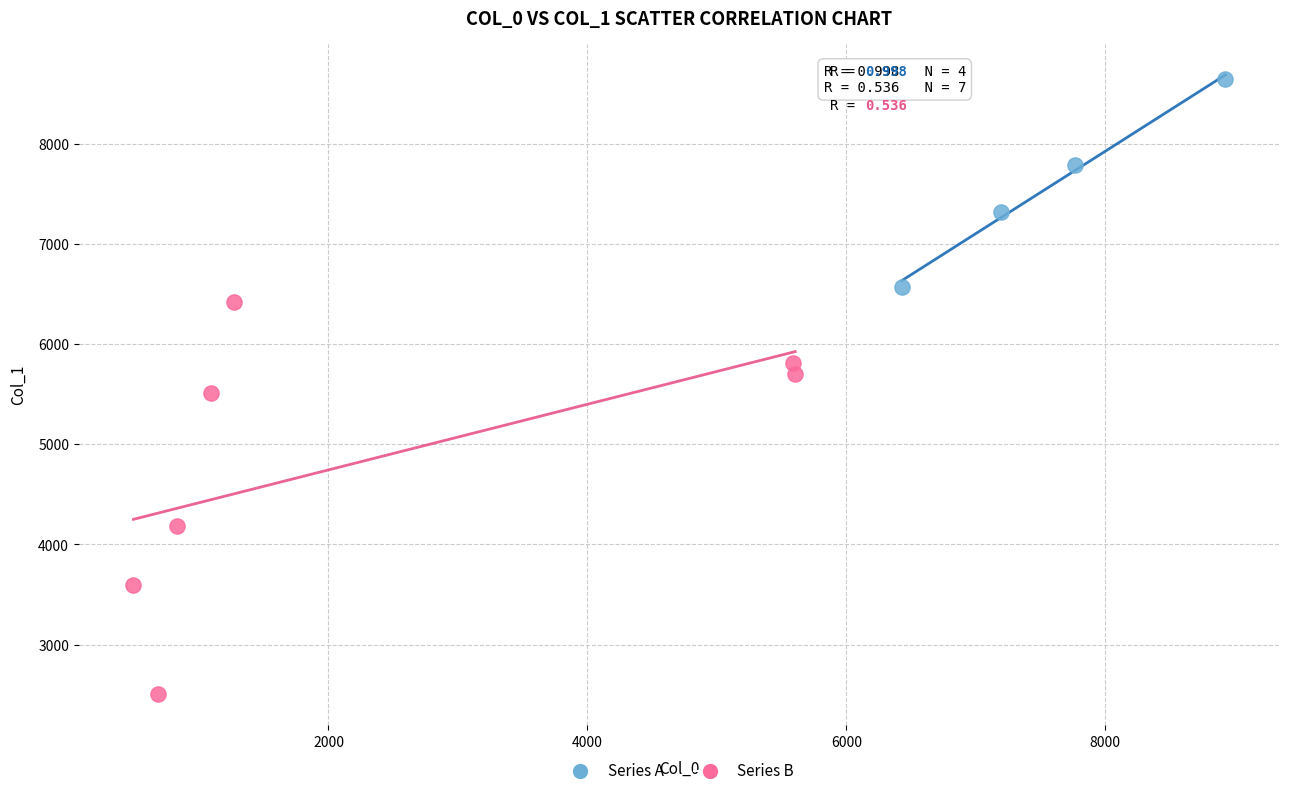

Which series contains the lowest Y value?

Series B